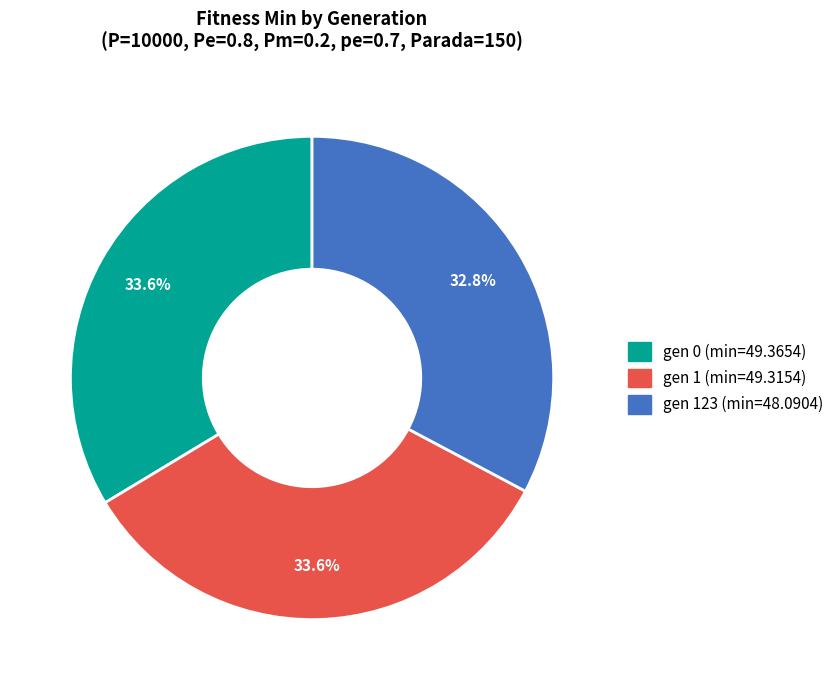

Is it true that gen 0 (min=49.3654) is 40% of the pie?

False